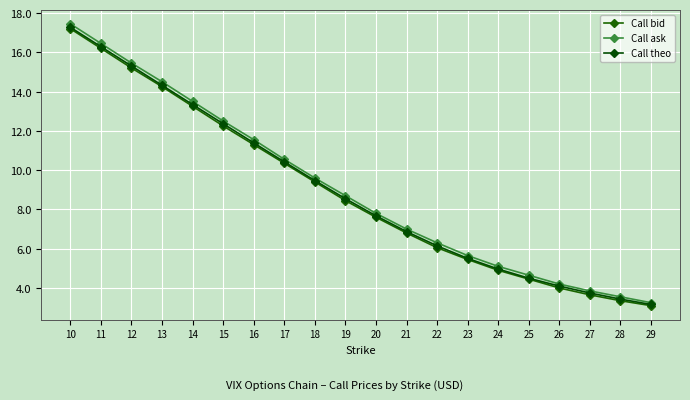

Is the value of Call ask at 22 greater than the value of Call theo at 14?

No